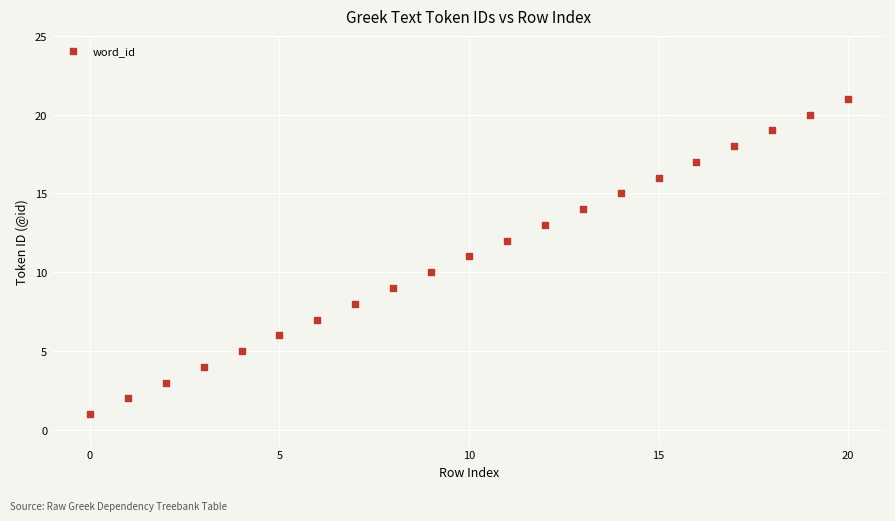

What is the range of Y values (max minus min)?

20